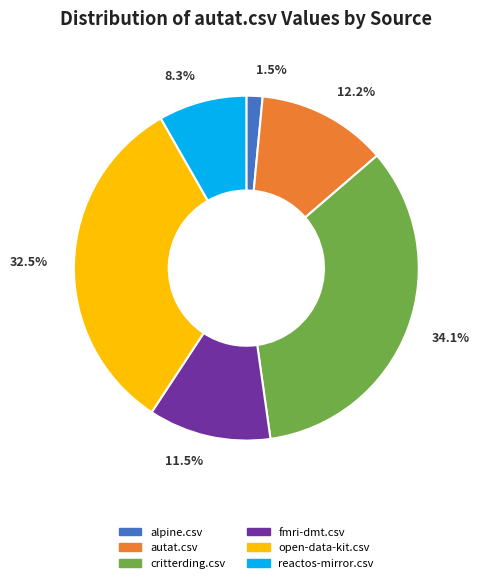

To the nearest percent, what is the average slice percentage?

17%